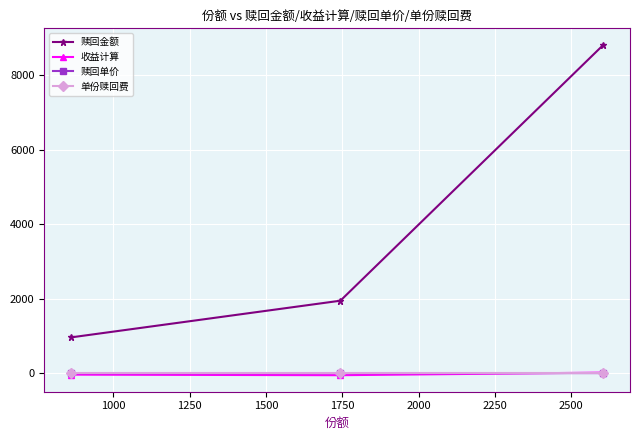

Which series has the largest range (max minus min)?

赎回金额